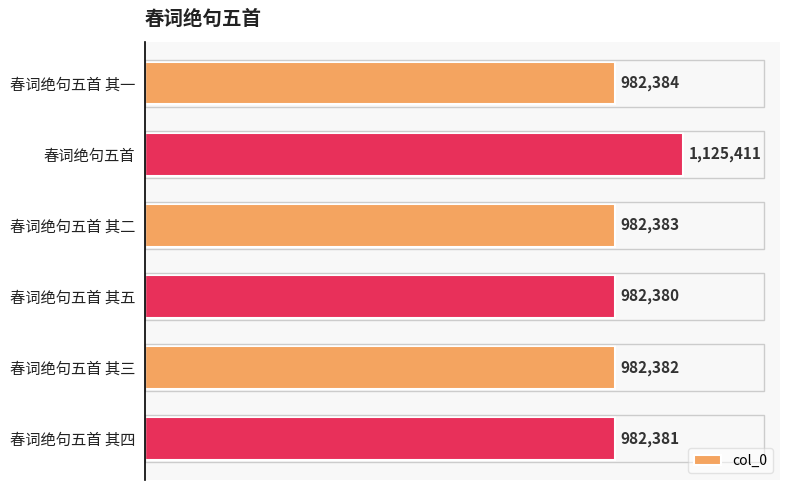

Which label corresponds to the largest value in the chart?

春词绝句五首